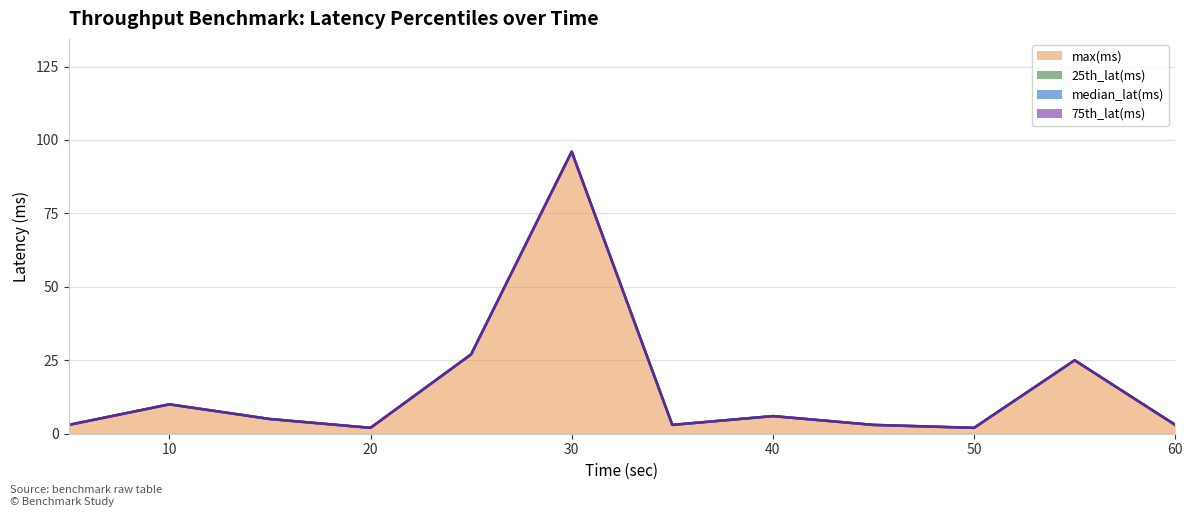

The max(ms) series shows 37 at 55. True or false?

False